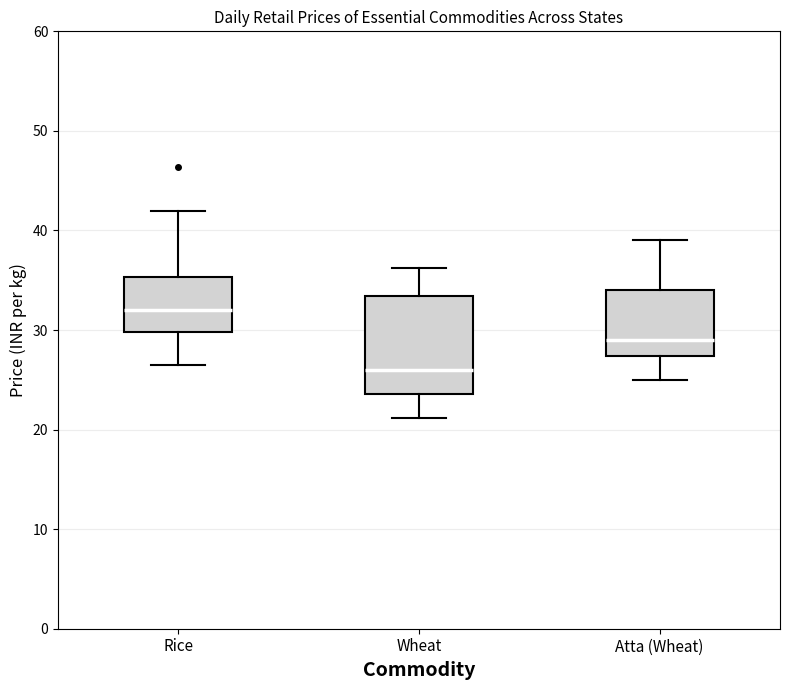

Where does the lower whisker of the box for Atta (Wheat) end on the y-axis? The values are not printed on the chart, so give them approximately, as read against the axis.

25